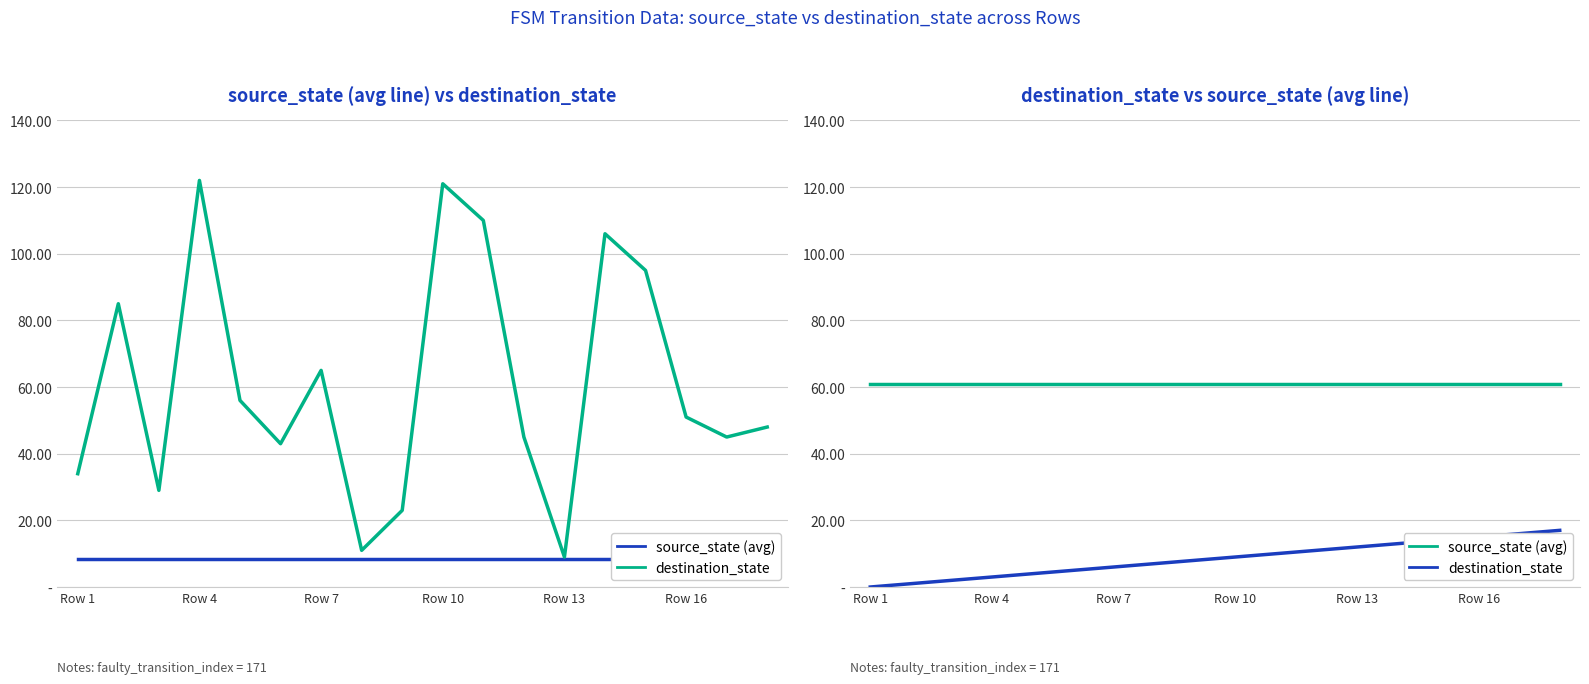

Which series has the largest total across all categories?

source_state (avg)